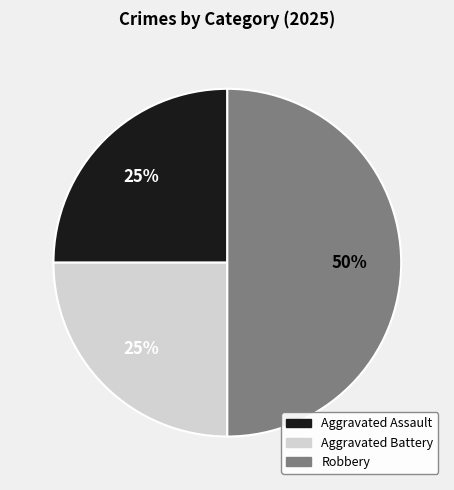

True or false: Robbery accounts for 50% of the total.

True